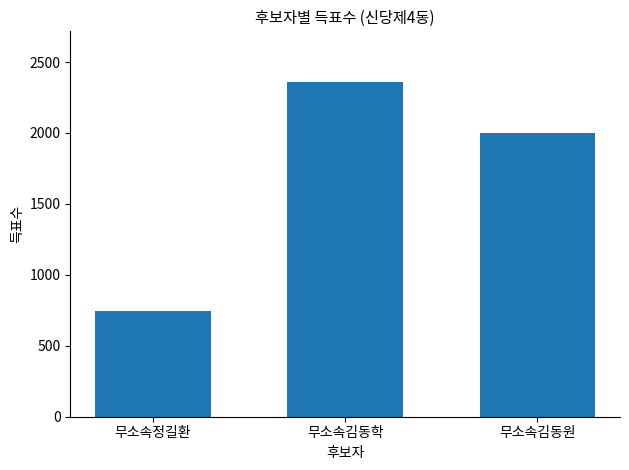

What is the smallest value displayed?

748